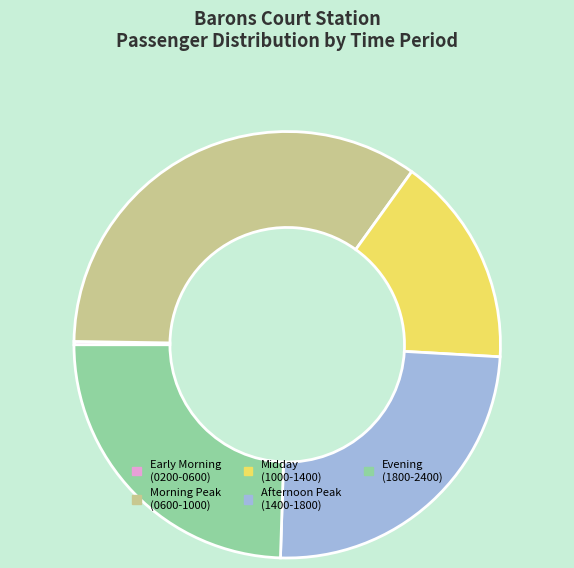

Is there a majority slice in this chart?

No